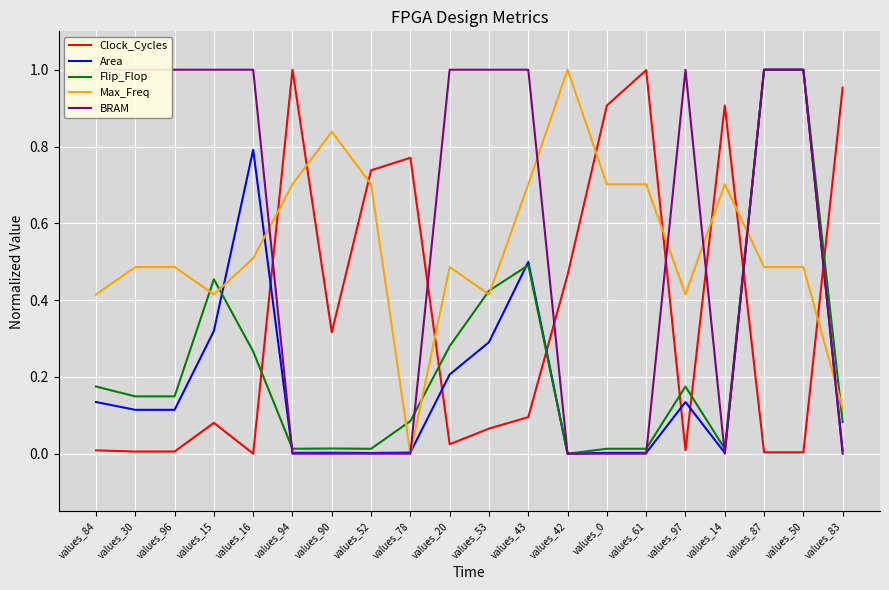

Where is the first local maximum for Clock_Cycles?

values_15